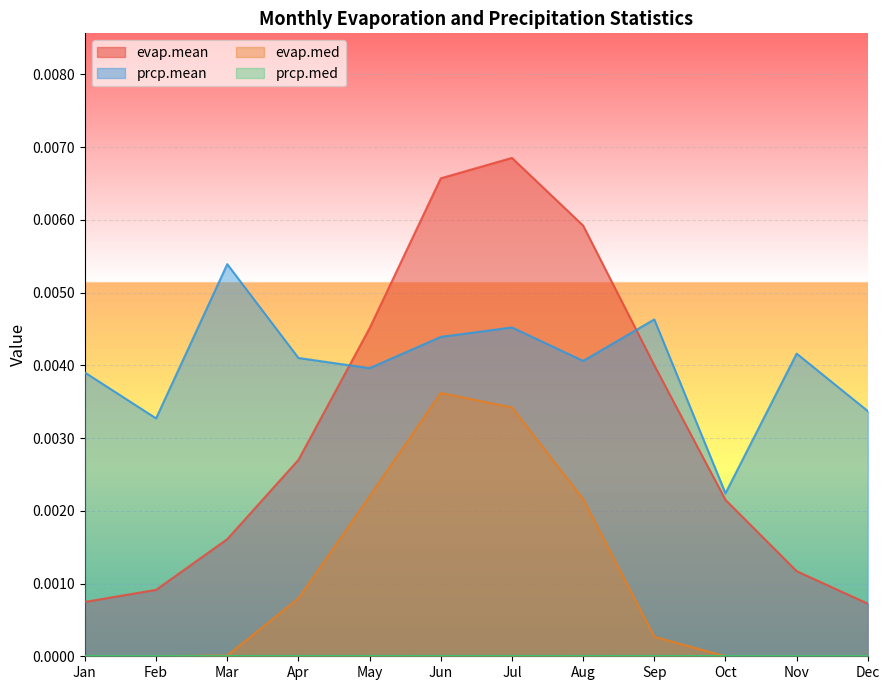

After their last crossing, which series has the higher values: evap.mean or prcp.mean?

prcp.mean